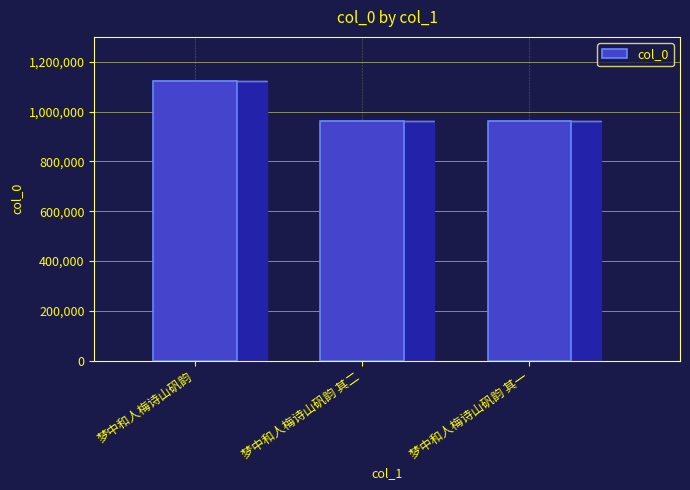

What is the smallest value displayed?

964034